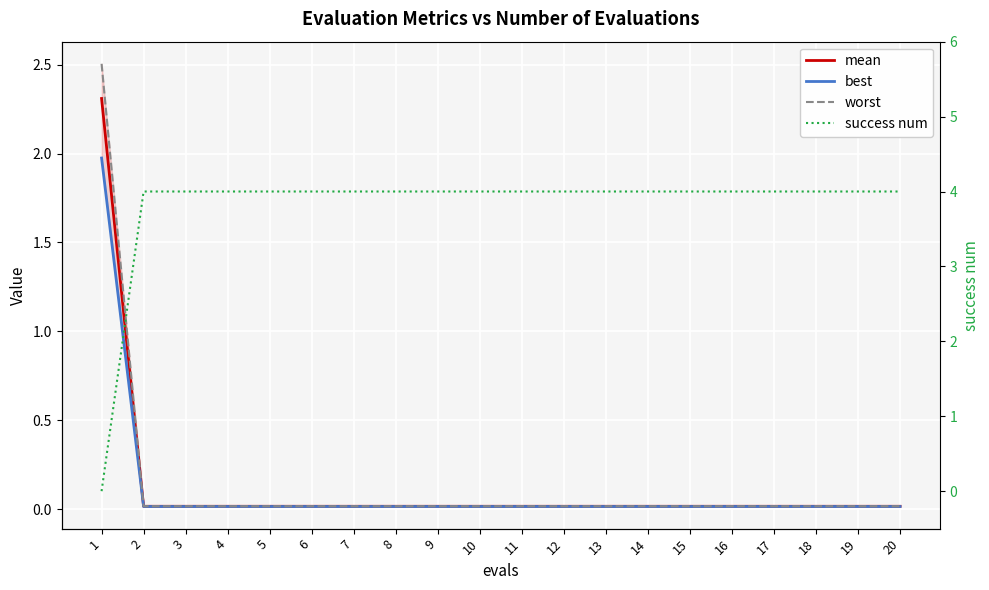

At which label does worst reach its peak?

1